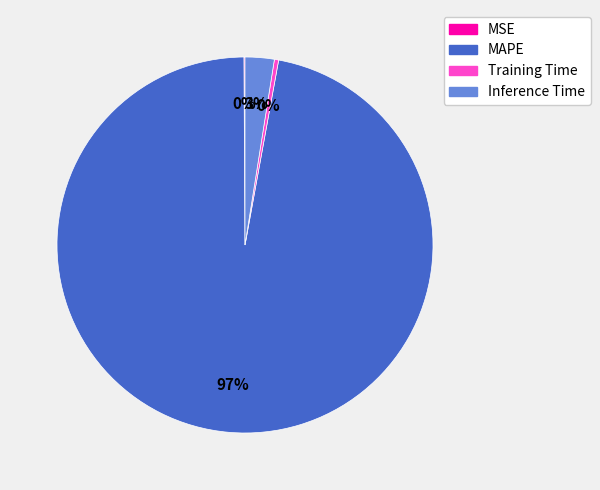

Is there a majority slice in this chart?

Yes